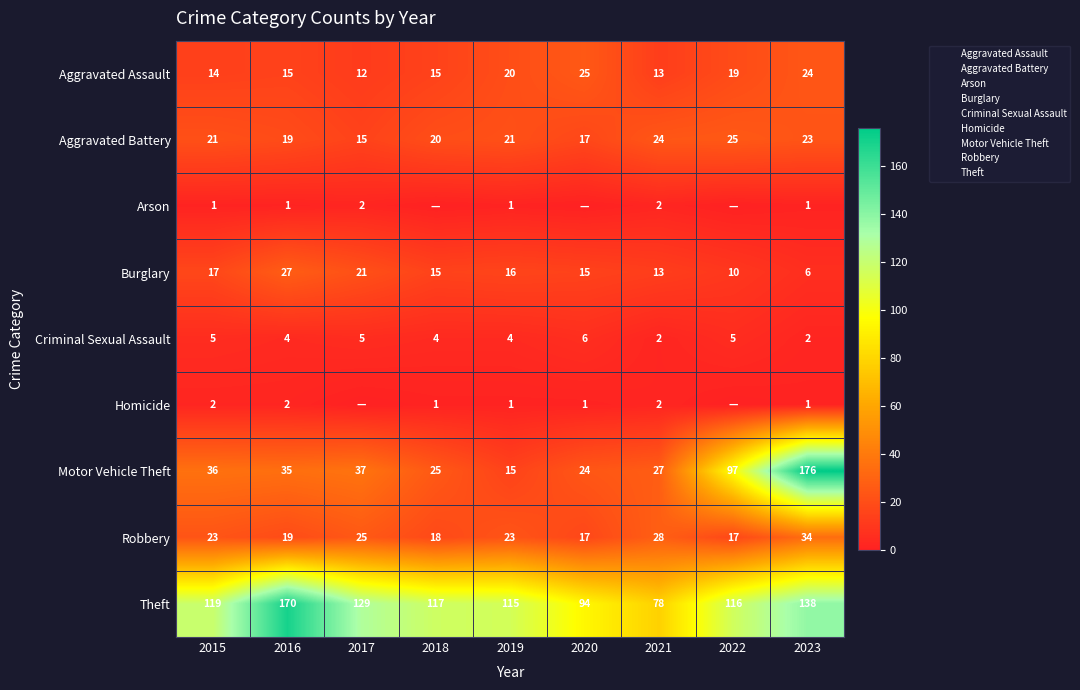

What is the total value across all series at 2022?

289